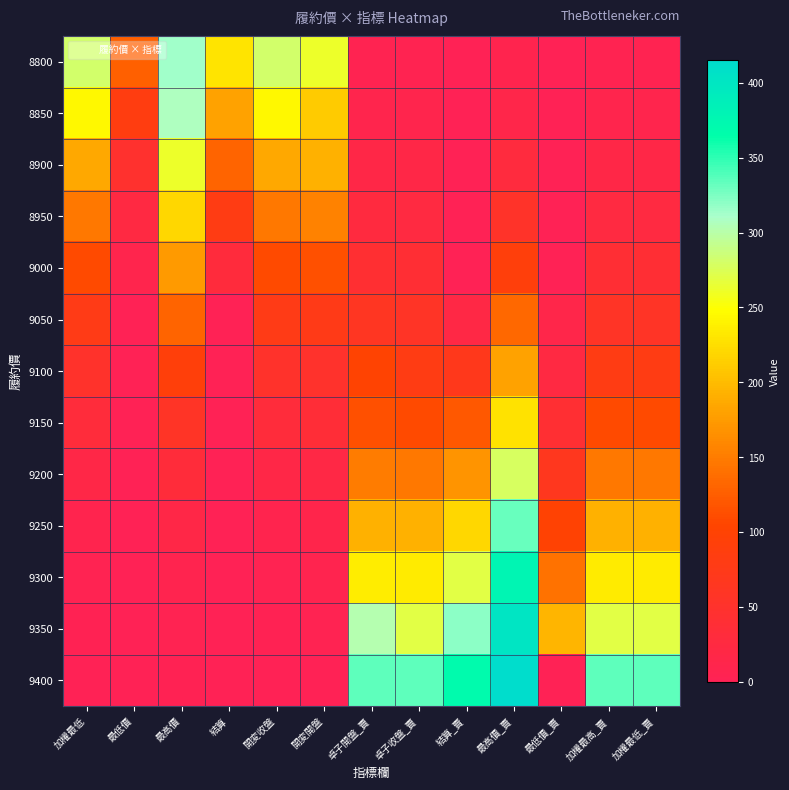

What is the difference between the highest and lowest values at 結算_賣?

369.9